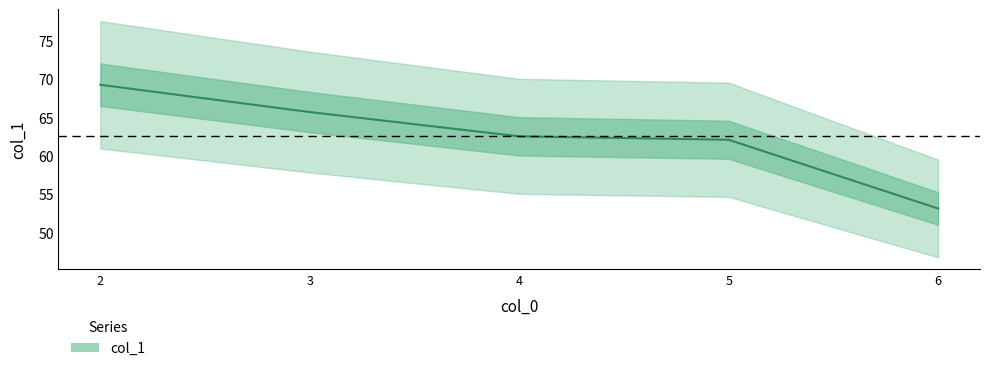

Does the chart display data point markers on the line(s)?

No